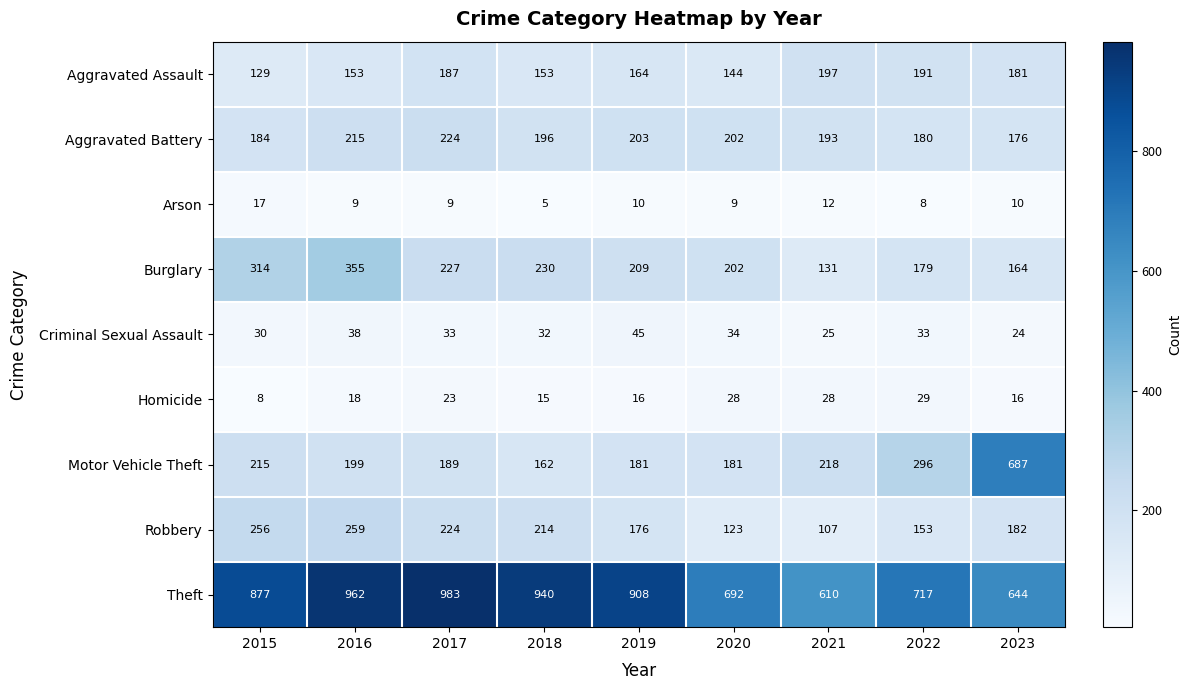

At how many categories does at least one series exceed 928?

3